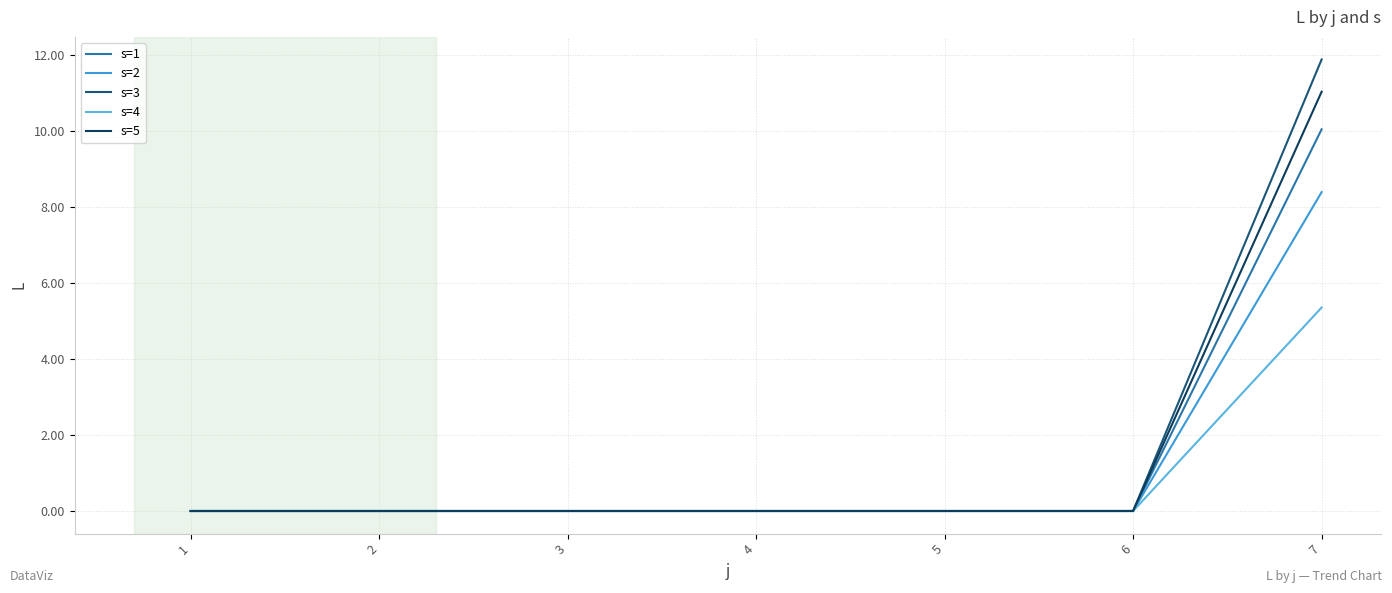

What is the greatest value displayed?

11.9